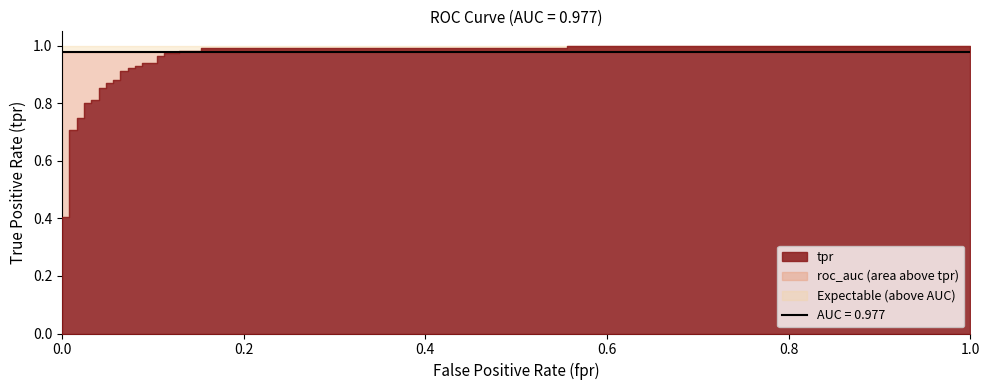

Is the value of tpr at 17 greater than the value of fpr at 33?

Yes